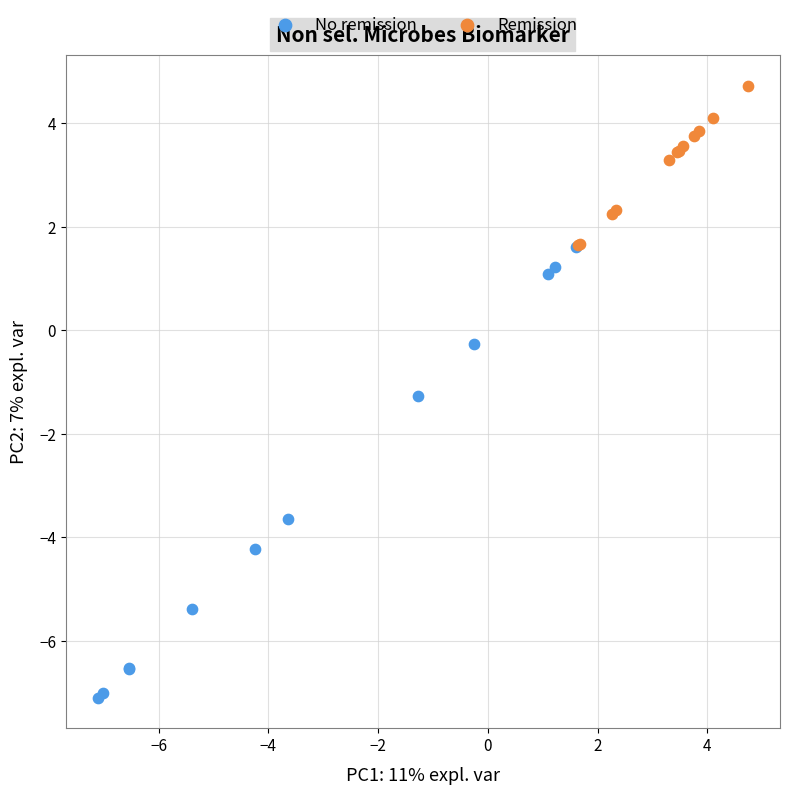

Which series contains the lowest Y value?

No remission